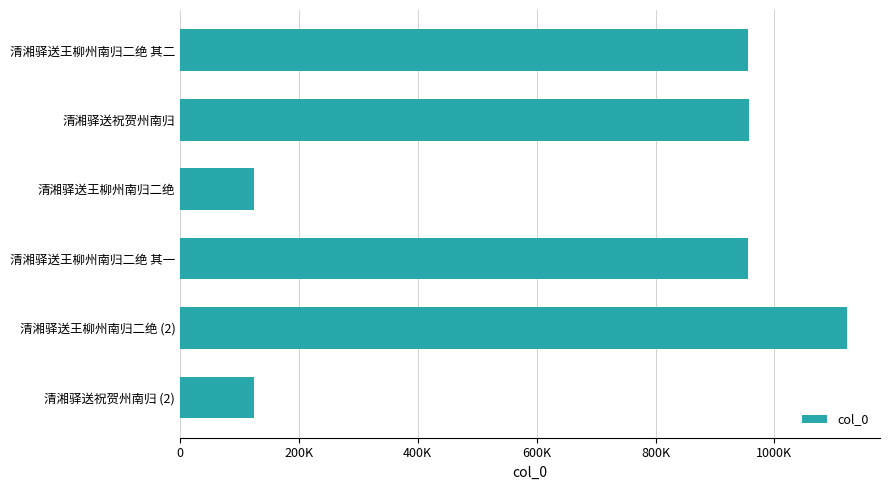

What is the difference between the second highest and second lowest values?

833571